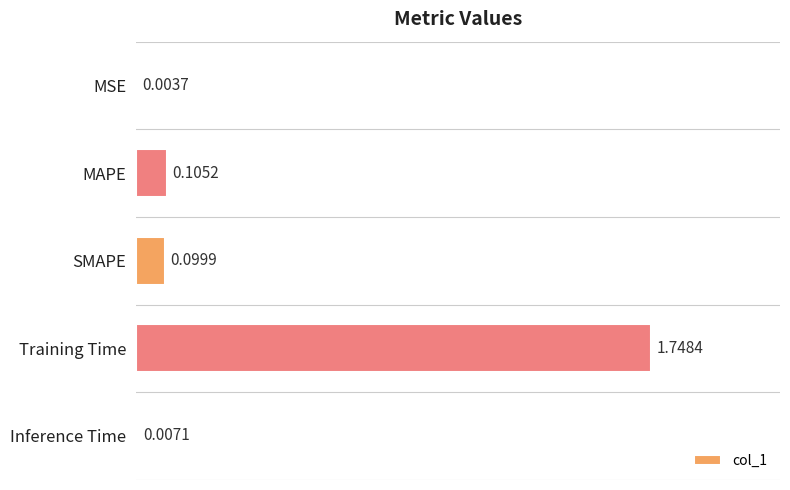

Which category has the highest value across all series?

Training Time